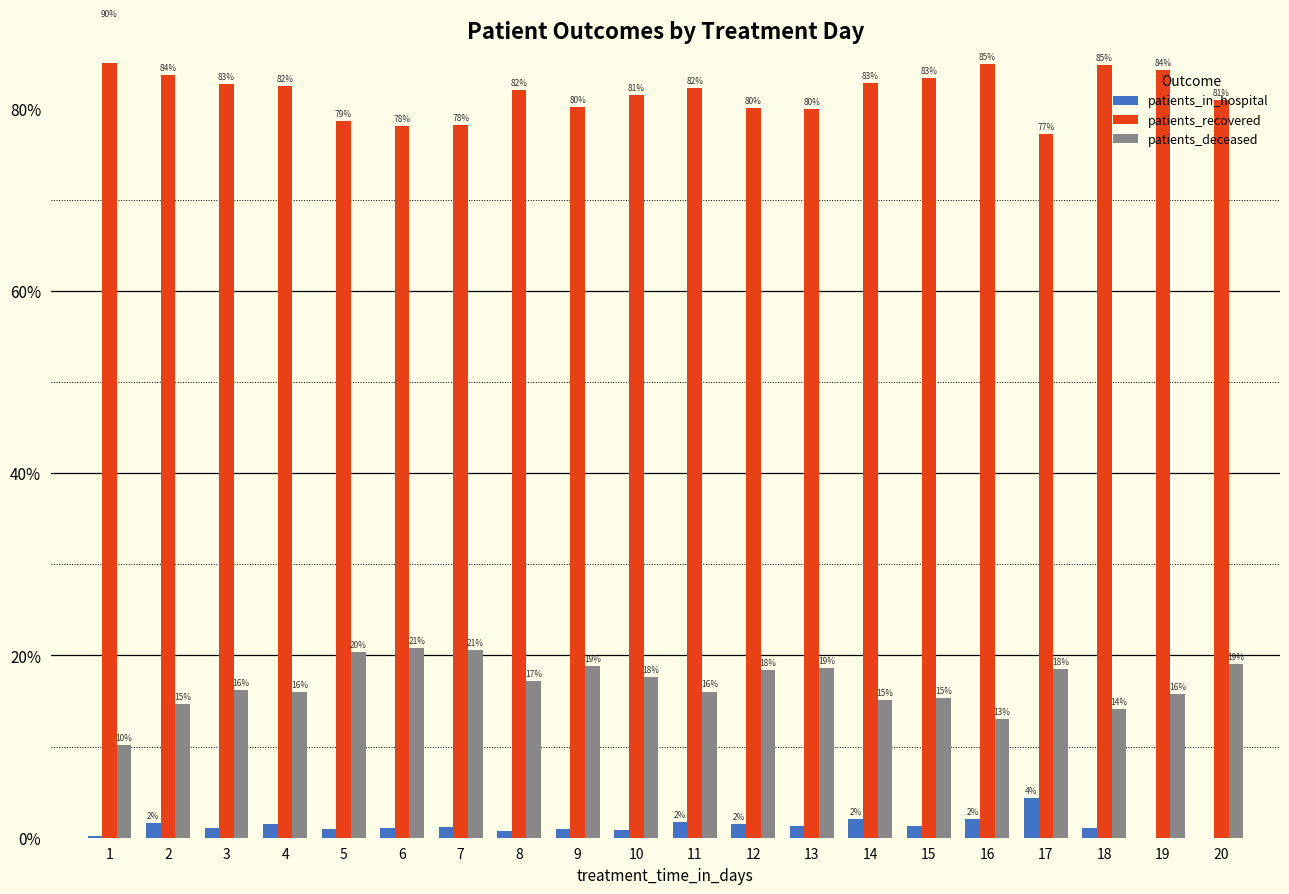

Reading right to left, extract all data points from this chart.

patients_in_hospital: 0.0	0.0	1.1	4.3	2.1	1.3	2.1	1.3	1.5	1.7	0.9	1.0	0.8	1.2	1.1	1.0	1.5	1.0	1.6	0.2
patients_recovered: 81.0	84.2	84.8	77.2	84.9	83.3	82.8	80.0	80.1	82.2	81.5	80.2	82.0	78.2	78.1	78.6	82.5	82.7	83.7	89.6
patients_deceased: 19.0	15.8	14.1	18.5	13.0	15.4	15.1	18.7	18.4	16.0	17.7	18.8	17.2	20.6	20.8	20.4	16.0	16.2	14.7	10.2